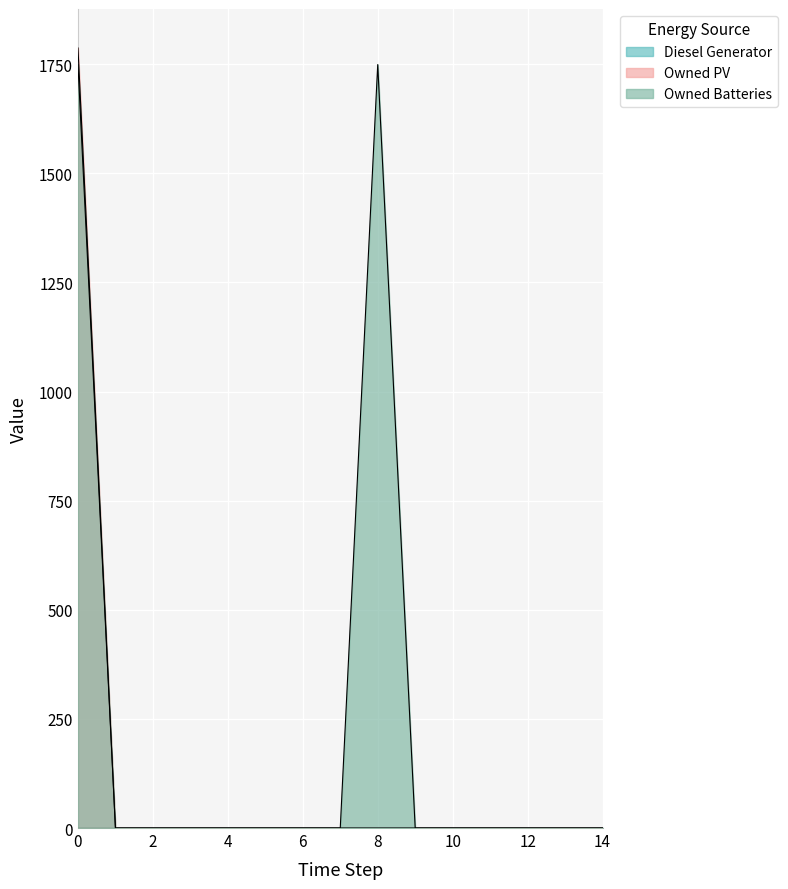

How many categories are shown in the chart?

15